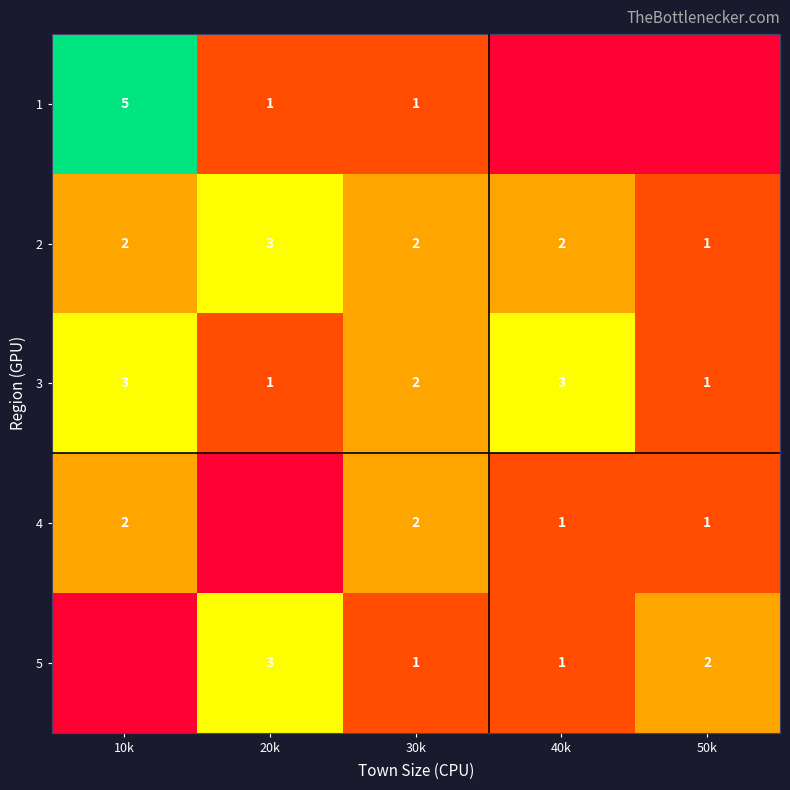

The value of 3 at 30k is 0.6. True or false?

False